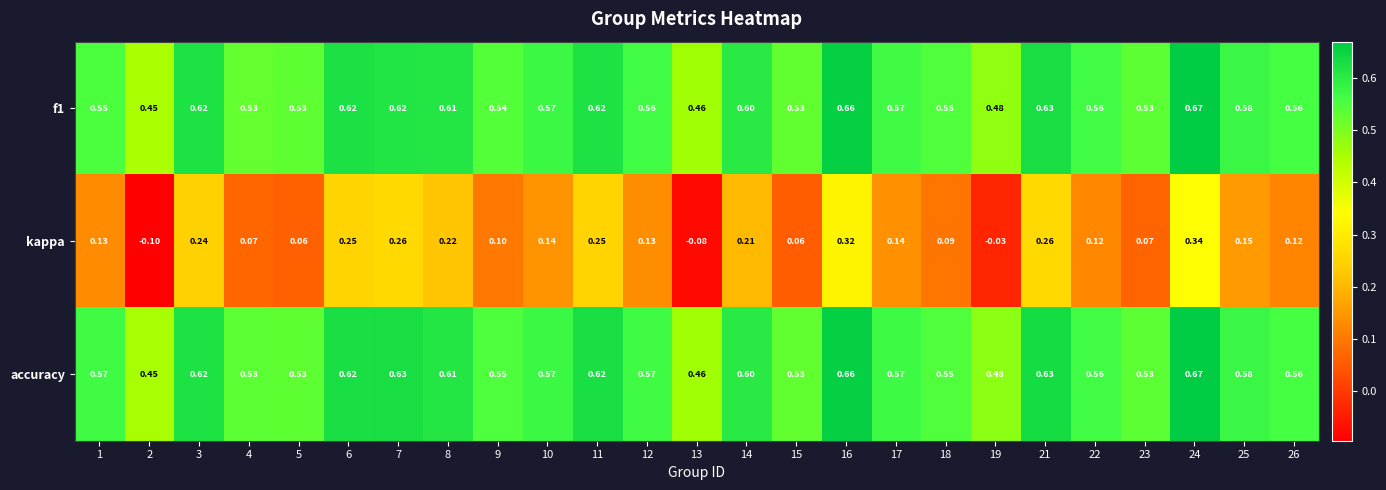

Which series has the largest total across all categories?

accuracy